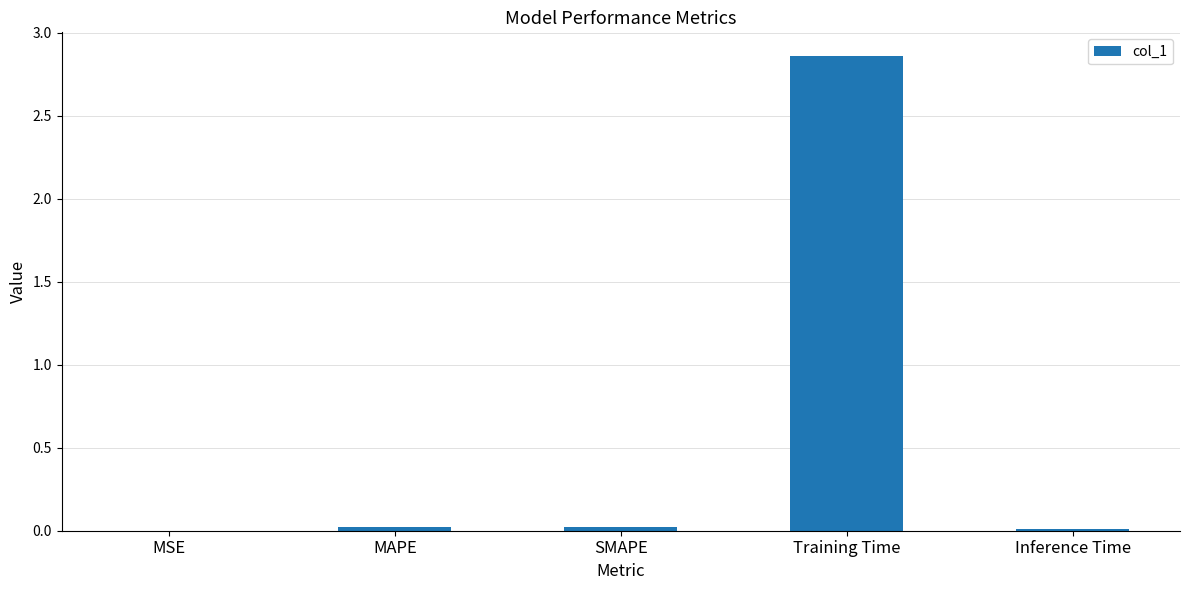

Between Training Time and MSE, which is larger?

Training Time